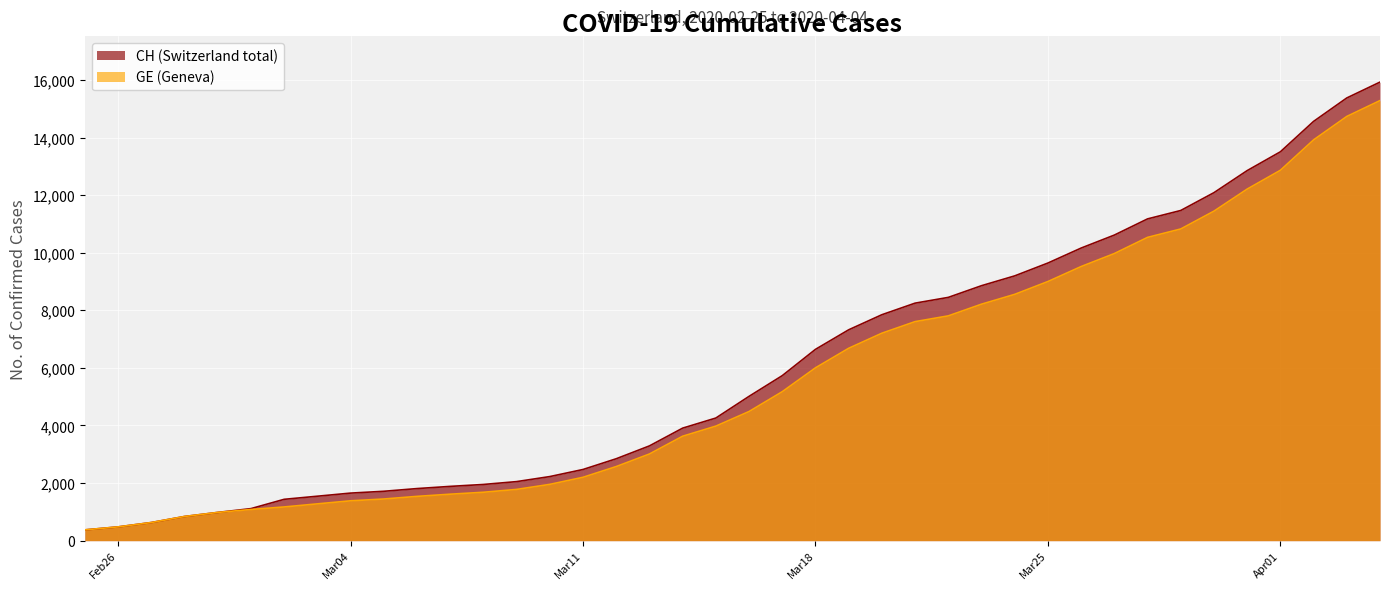

Which series has the largest total across all categories?

CH (Switzerland total)